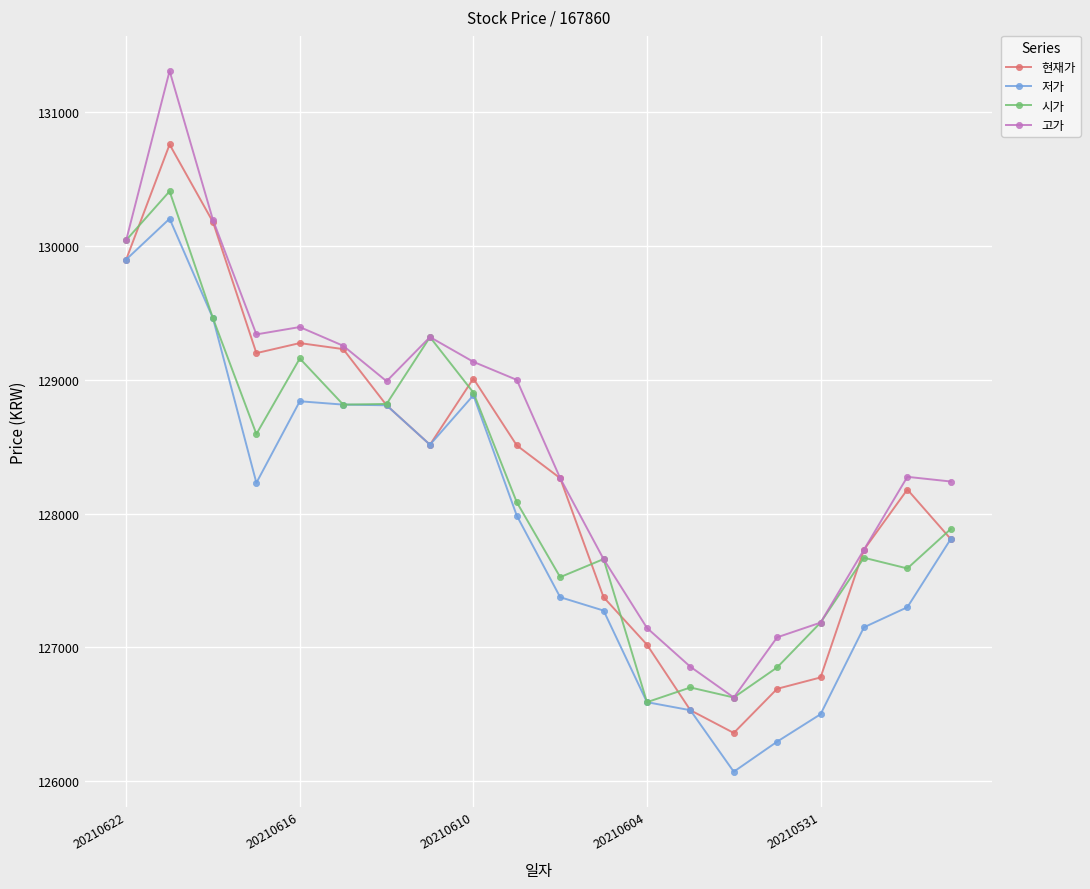

How many values in the 시가 series are below 128085?

10